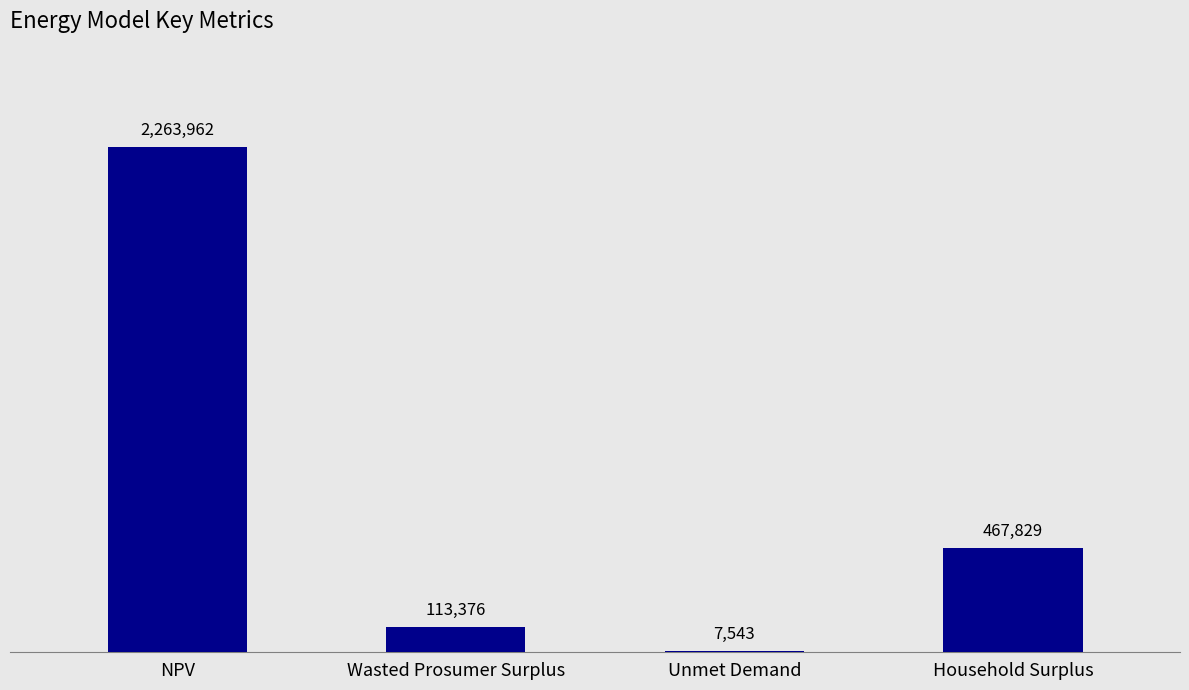

Are the bars horizontal?

No